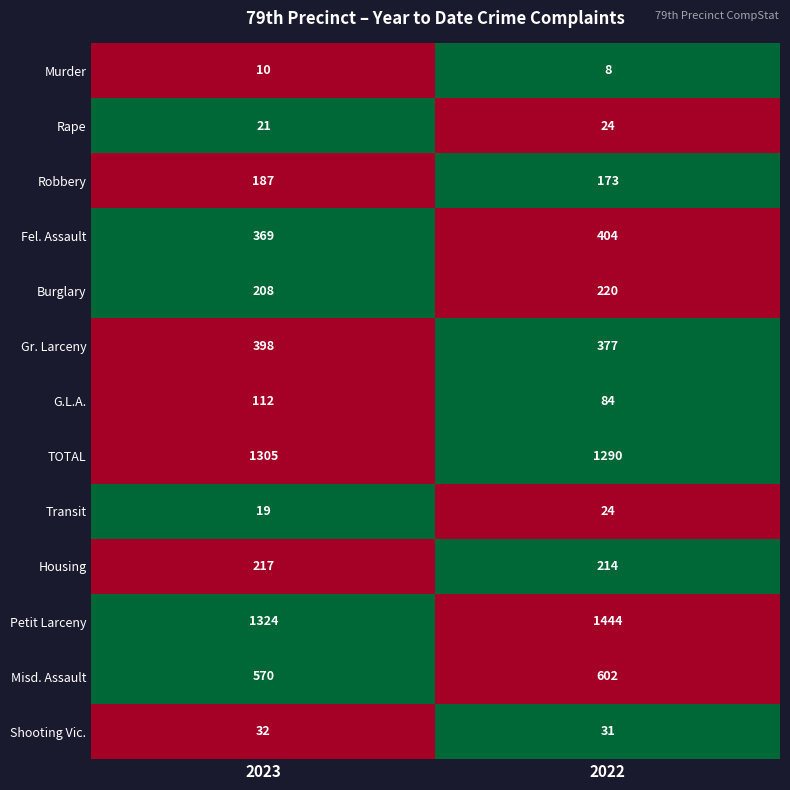

Count the number of data series in this chart.

13